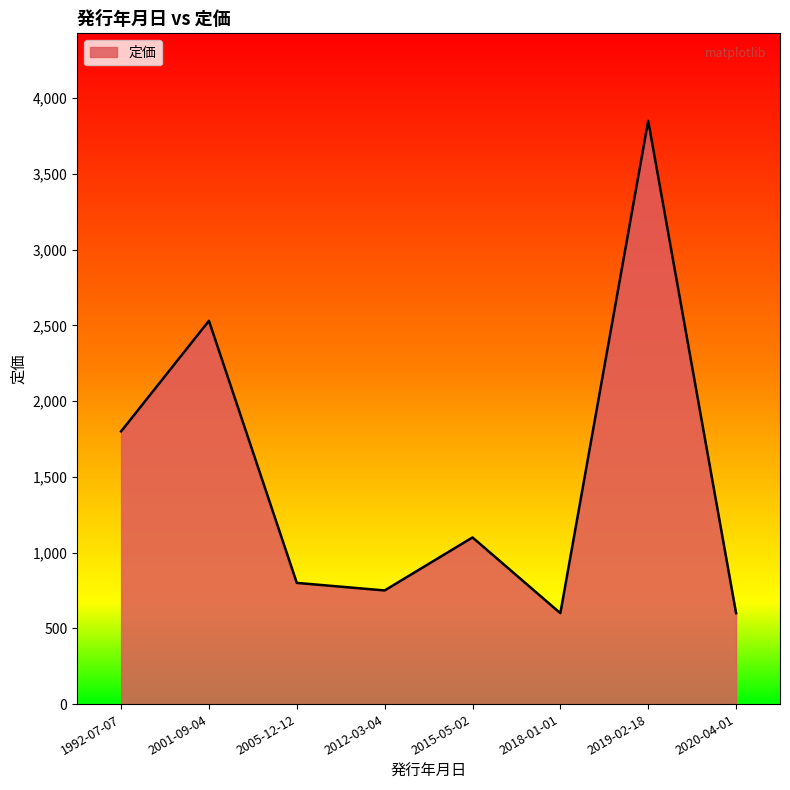

Does the chart have visible grid lines?

No